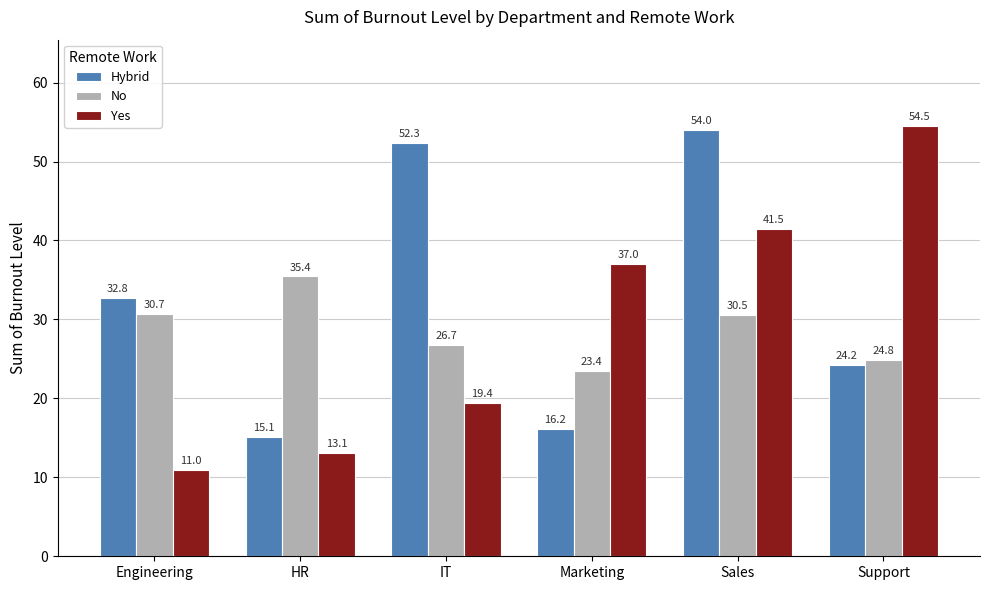

How many data points in No are less than 30?

3